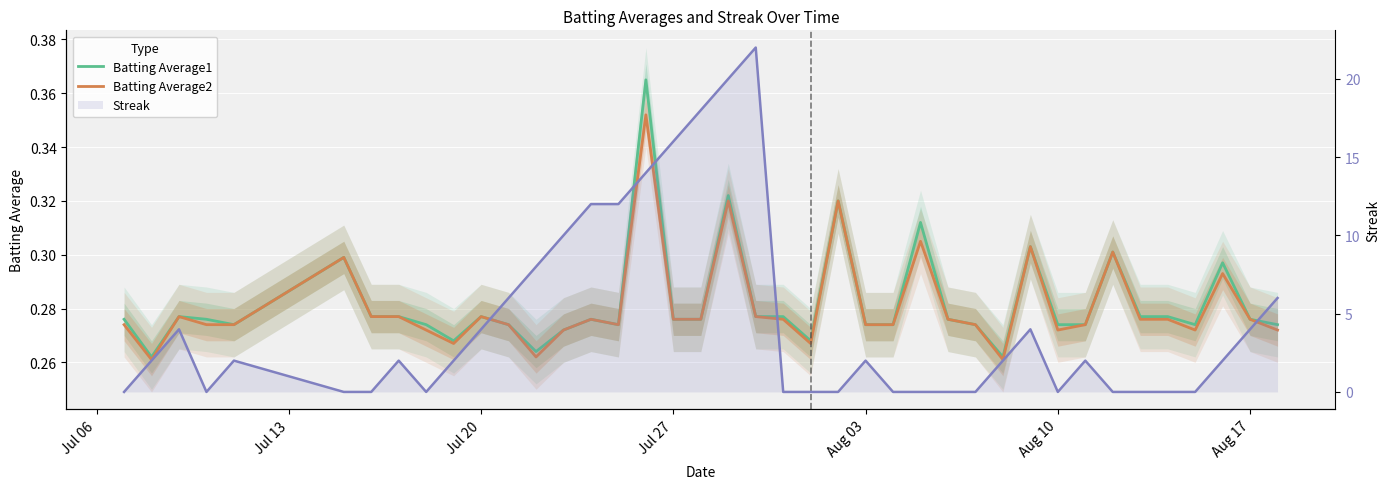

Which category has the lowest value across all series?

Jul 06